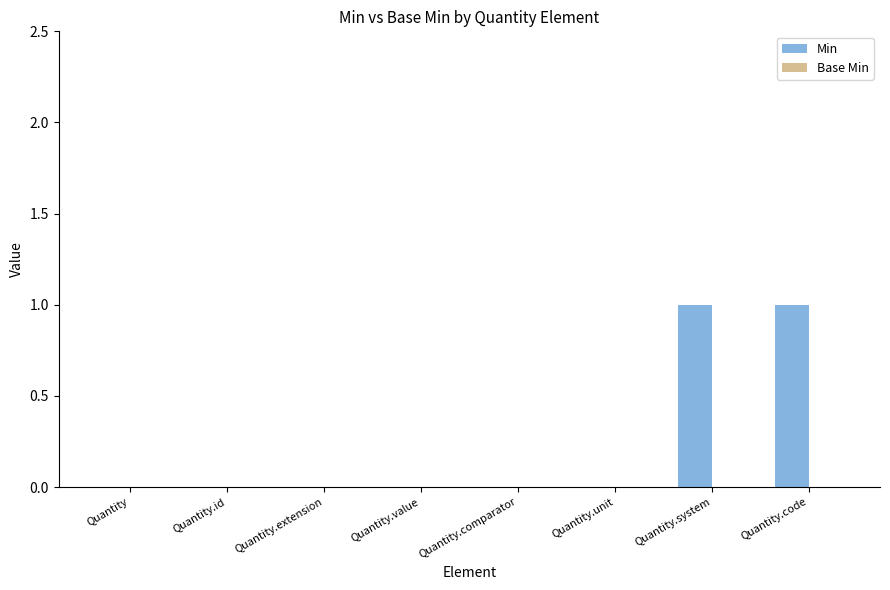

Are the bars horizontal?

No